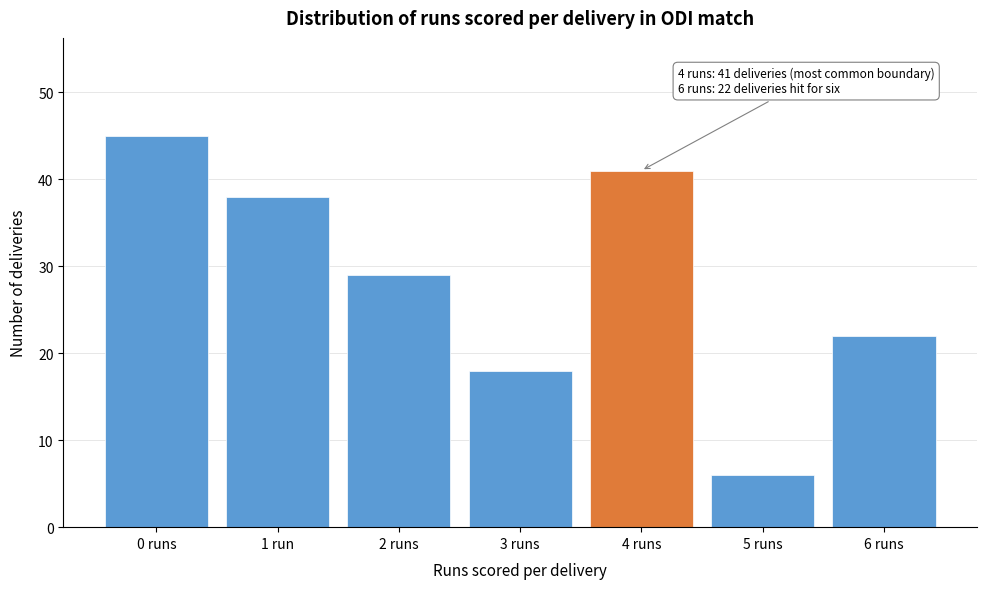

Reading right to left, list all the values displayed in this chart.

22	6	41	18	29	38	45